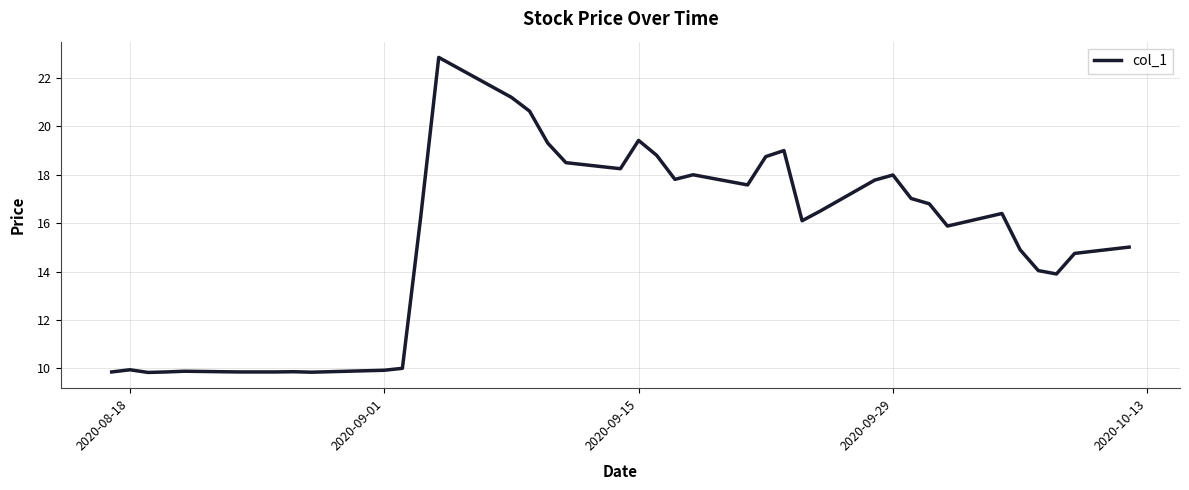

What is the smallest value displayed?

9.8